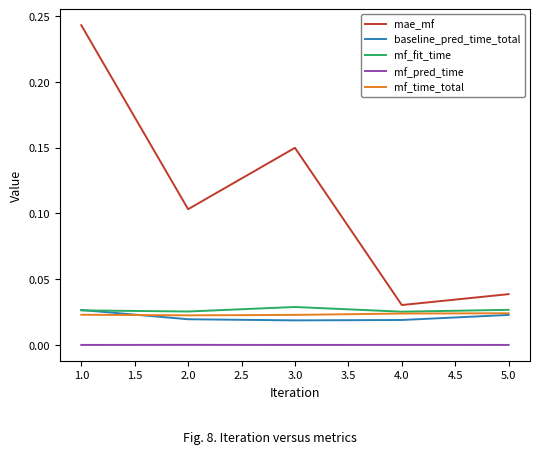

Which series has the largest range (max minus min)?

mae_mf